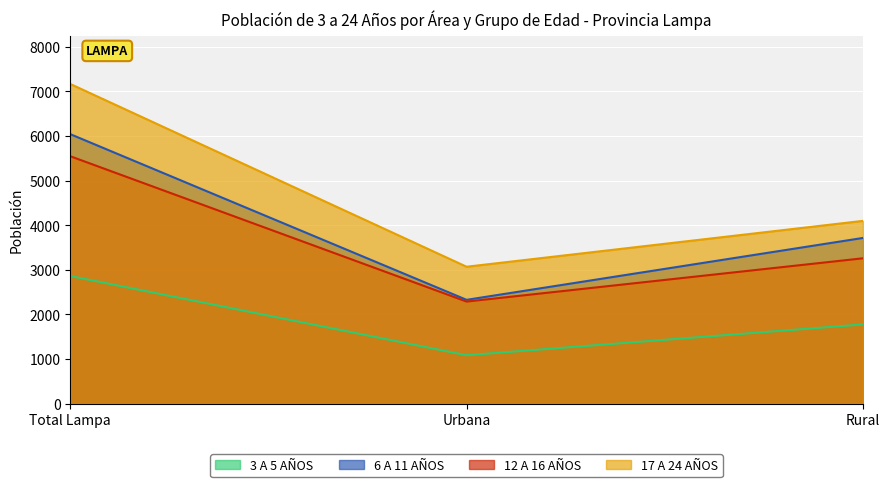

What is the minimum value for 12 A 16 AÑOS?

2288